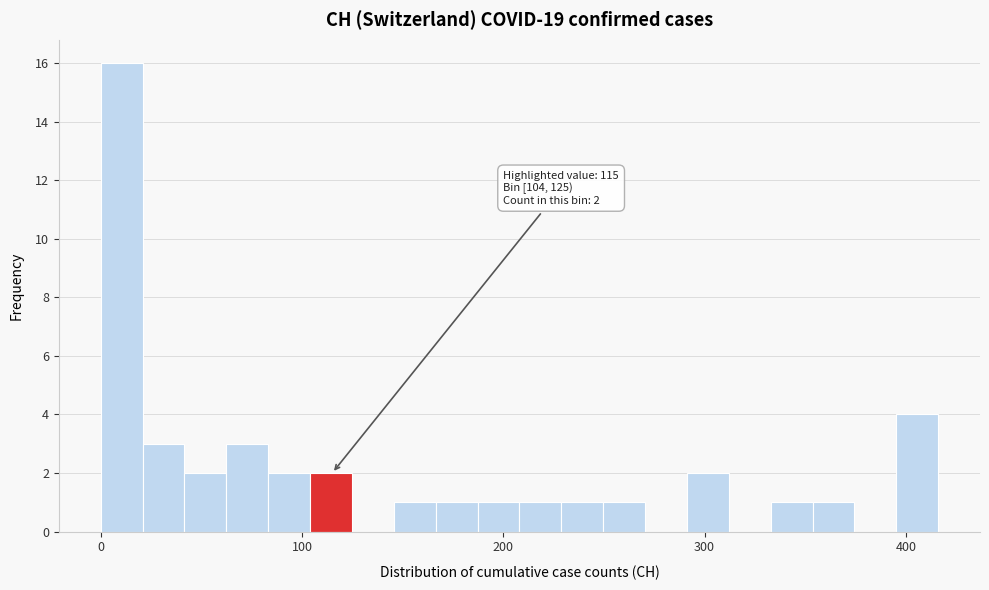

Read against the x-axis, roughly where is the centre of the tallest bar?

10